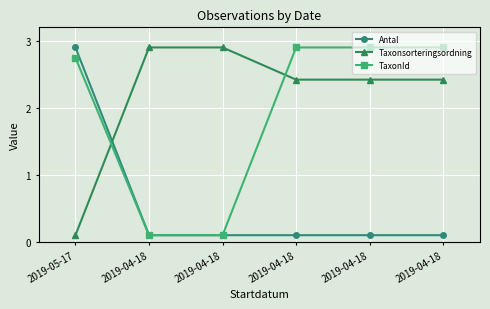

What is the approximate value of TaxonId at 2019-04-18?

2.9